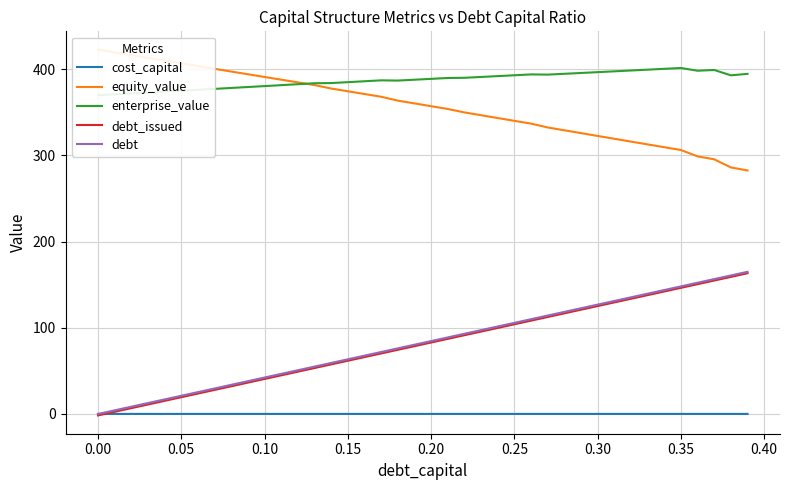

What is the difference between the second highest and second lowest values in the debt_issued series?

156.5